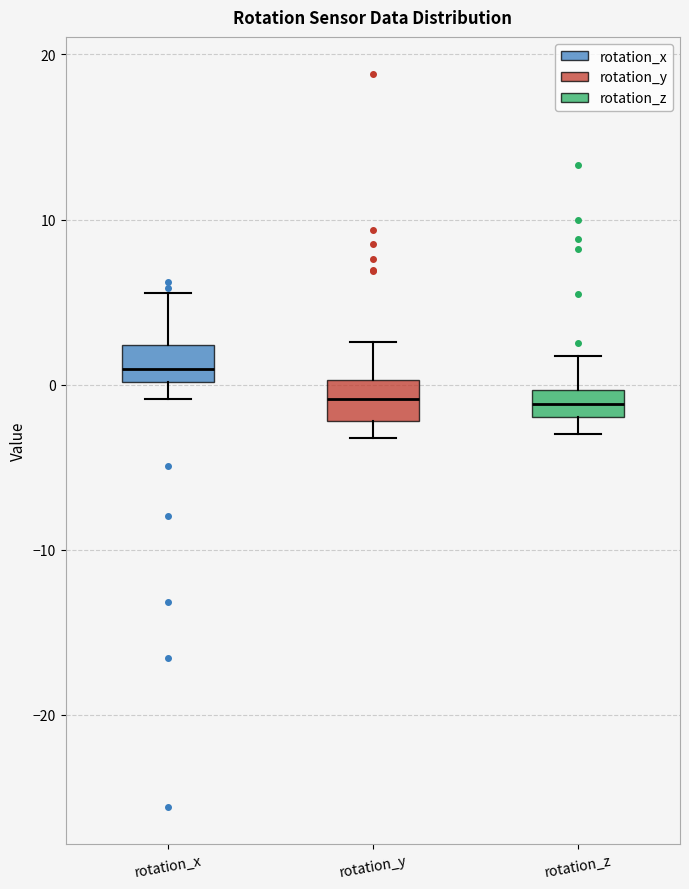

Reading left to right, read every box against the y-axis: the position of its median line, the range the box covers, and the ends of its whiskers. The values are not printed on the chart, so give them approximately, as read against the axis.

rotation_x: median 1, box 0 to 2, whiskers -1 to 6
rotation_y: median -1, box -2 to 0, whiskers -3 to 3
rotation_z: median -1, box -2 to 0, whiskers -3 to 2